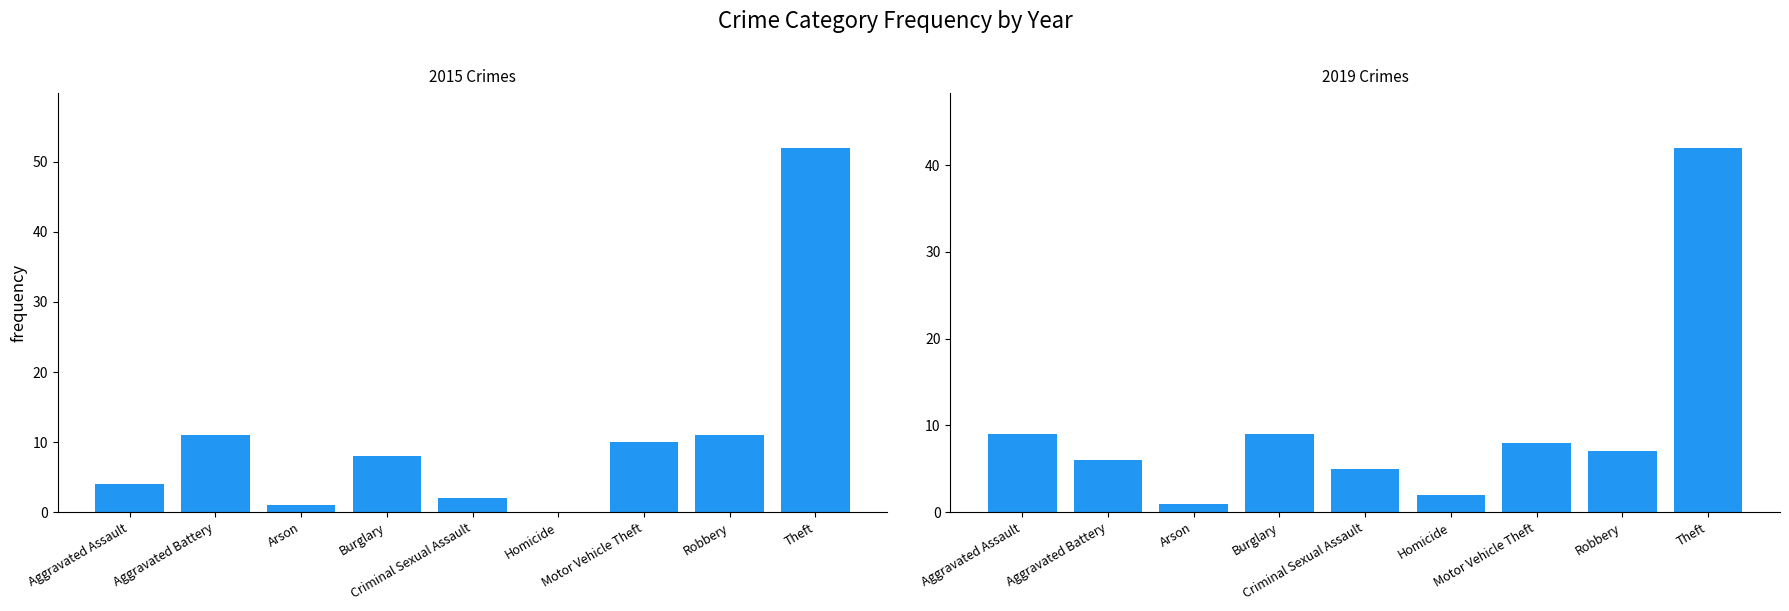

Rank the categories by 2019 value from lowest to highest.

Arson, Homicide, Criminal Sexual Assault, Aggravated Battery, Robbery, Motor Vehicle Theft, Aggravated Assault, Burglary, Theft